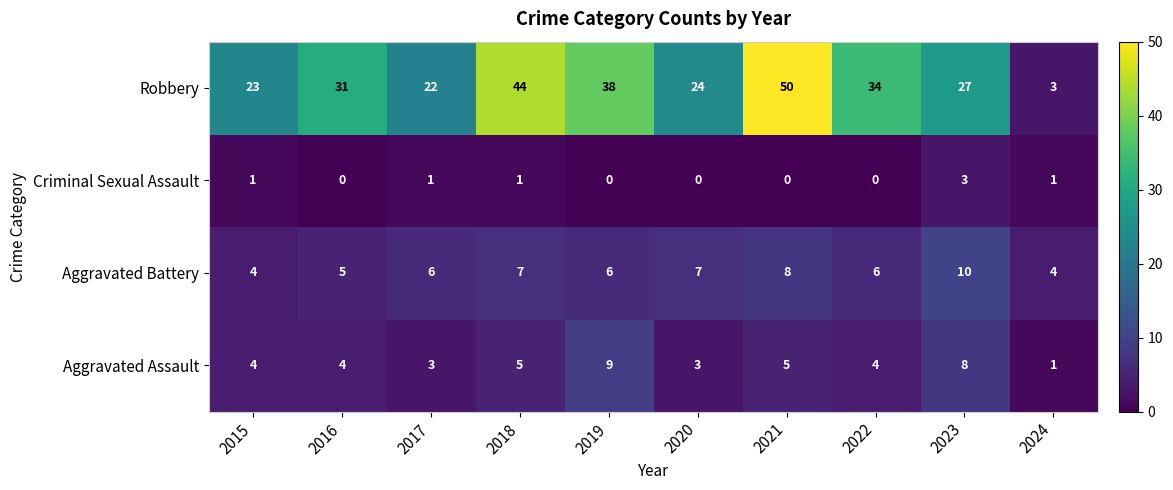

Read the Aggravated Battery value at 2021.

8